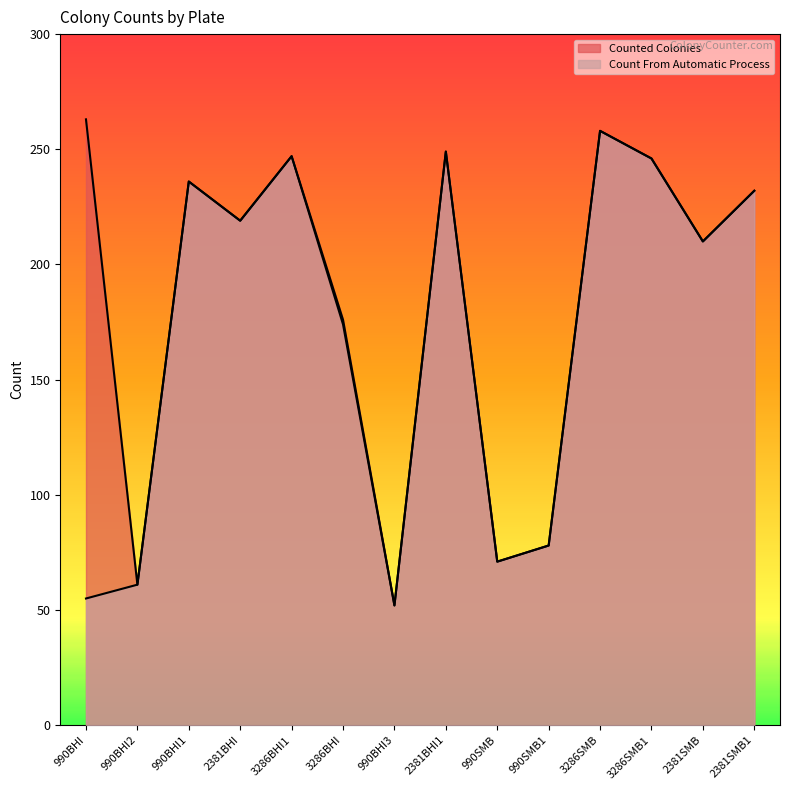

What are all the series names shown in the legend?

Counted Colonies, Count From Automatic Process